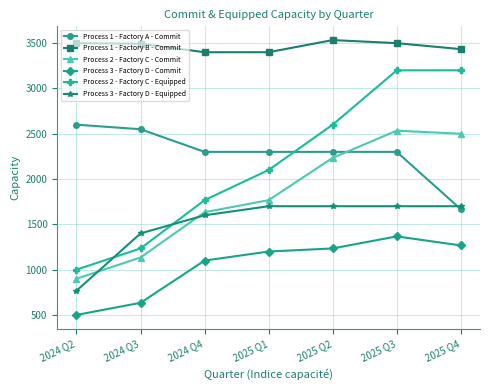

What is the maximum value shown in the chart?

3534